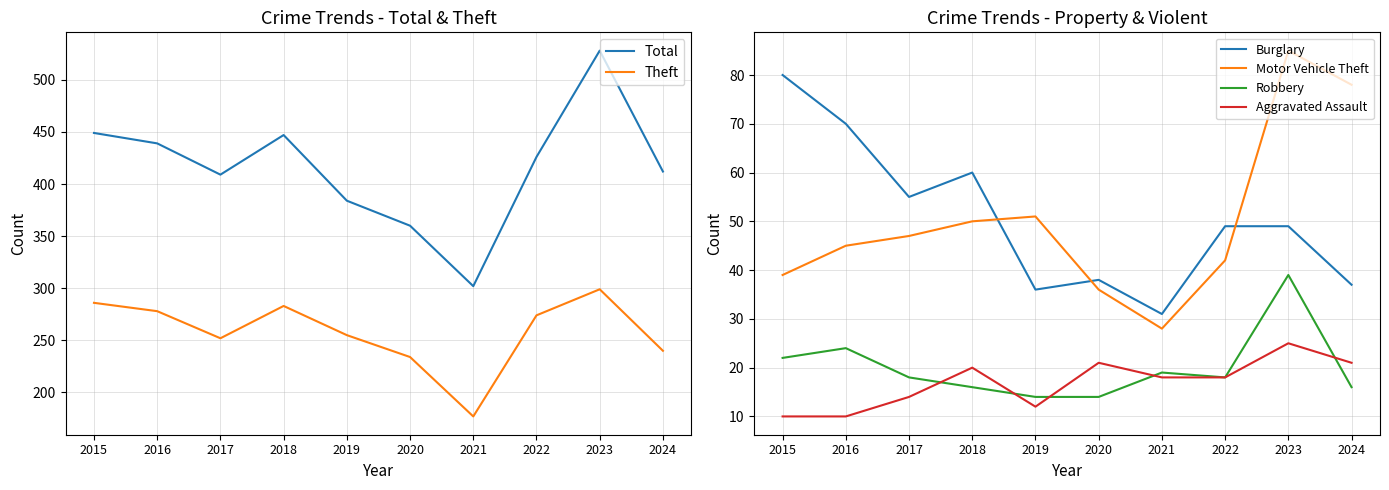

True or false: Robbery and Theft cross at least once.

False